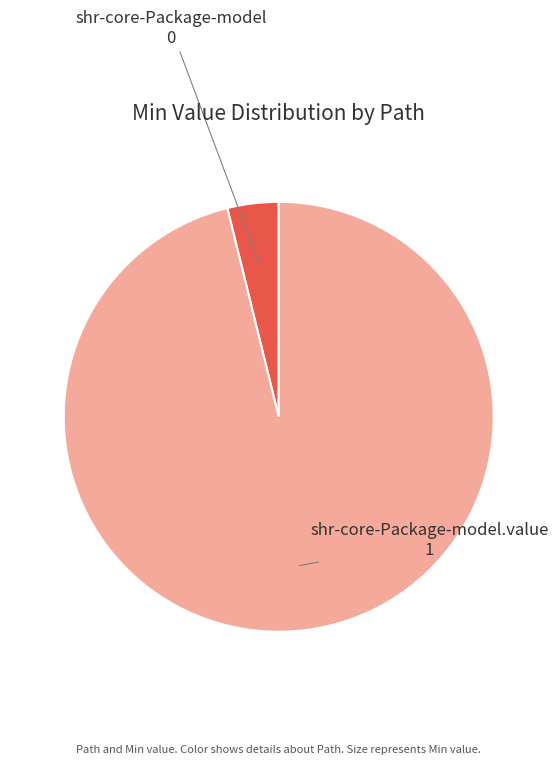

Is the sum of shr-core-Package-model and shr-core-Package-model.value greater than half?

Yes